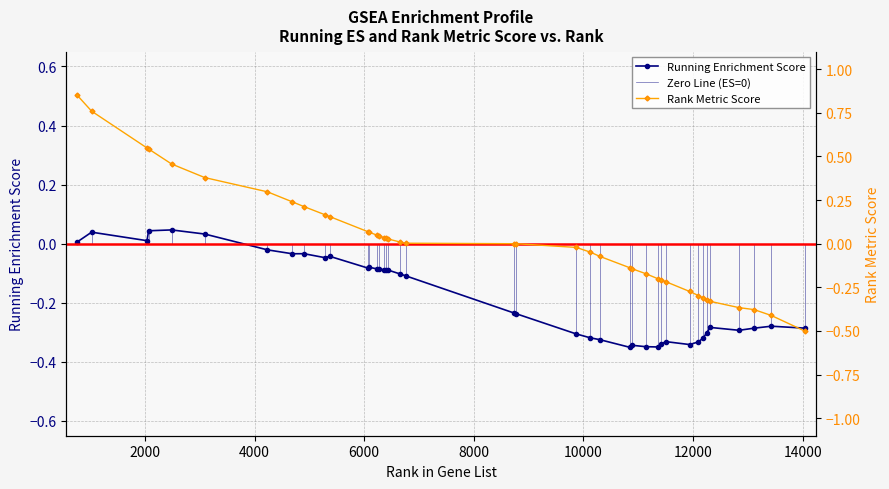

How many categories are shown in the chart?

40